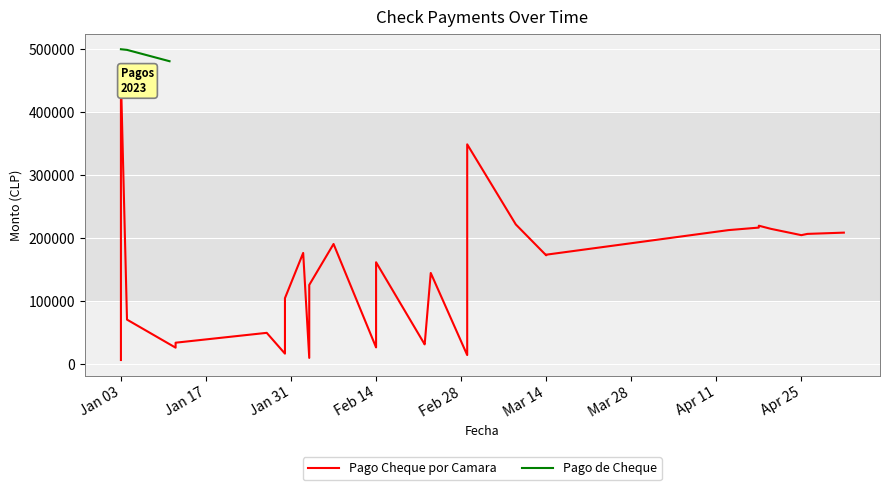

What is the average value?

492333